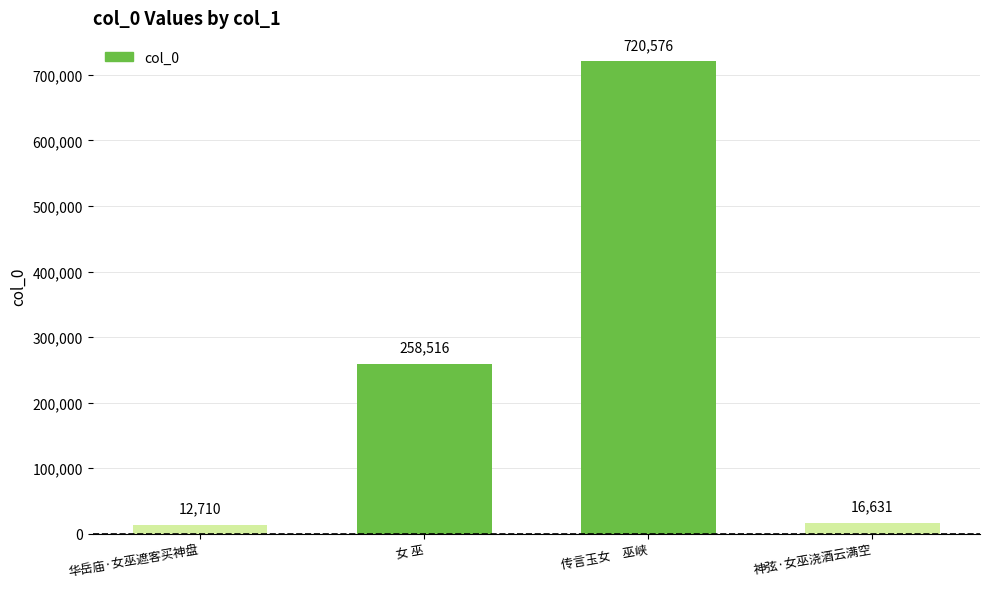

How many categories are shown in the chart?

4